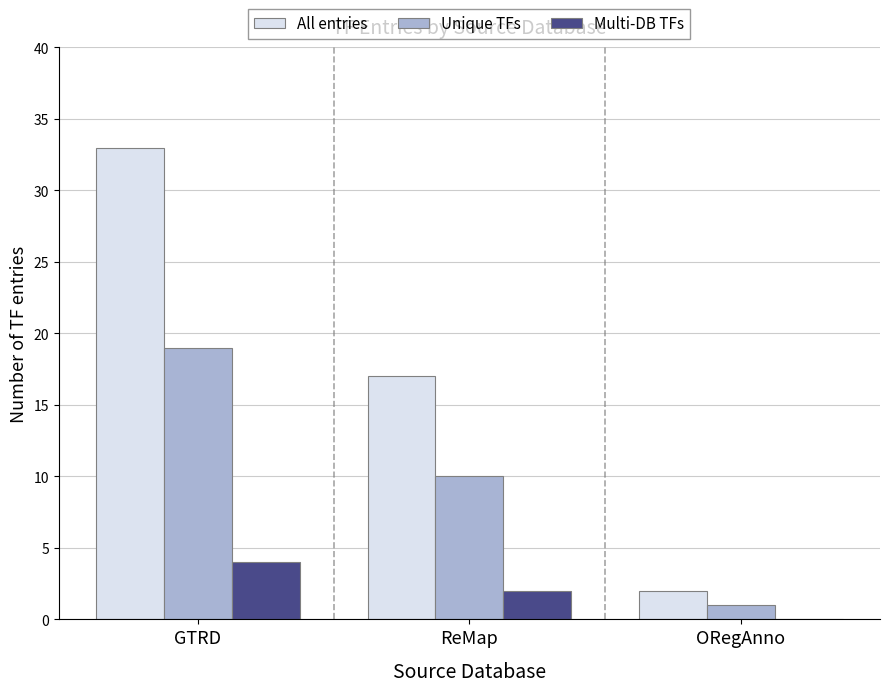

Count the number of categories in the chart.

3